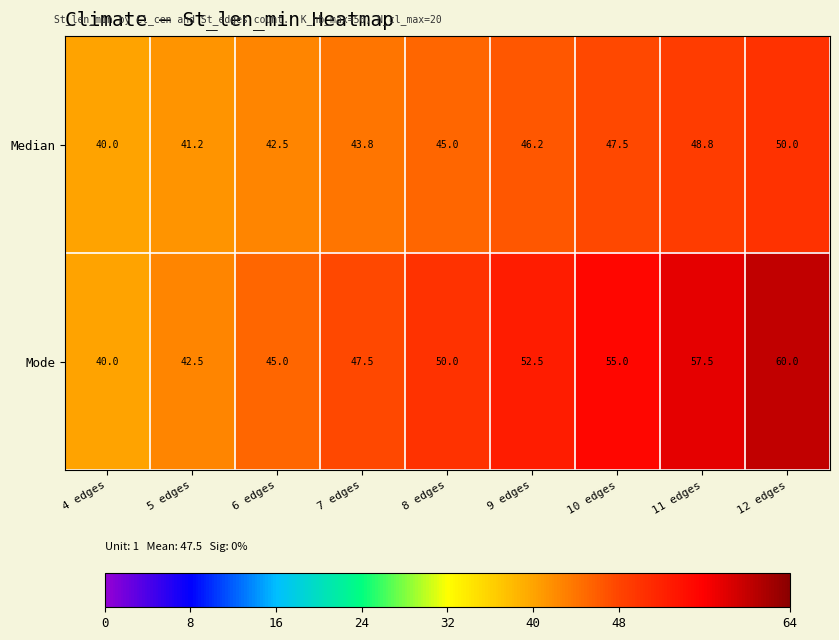

What value does the Mode series have at 11 edges?

57.5